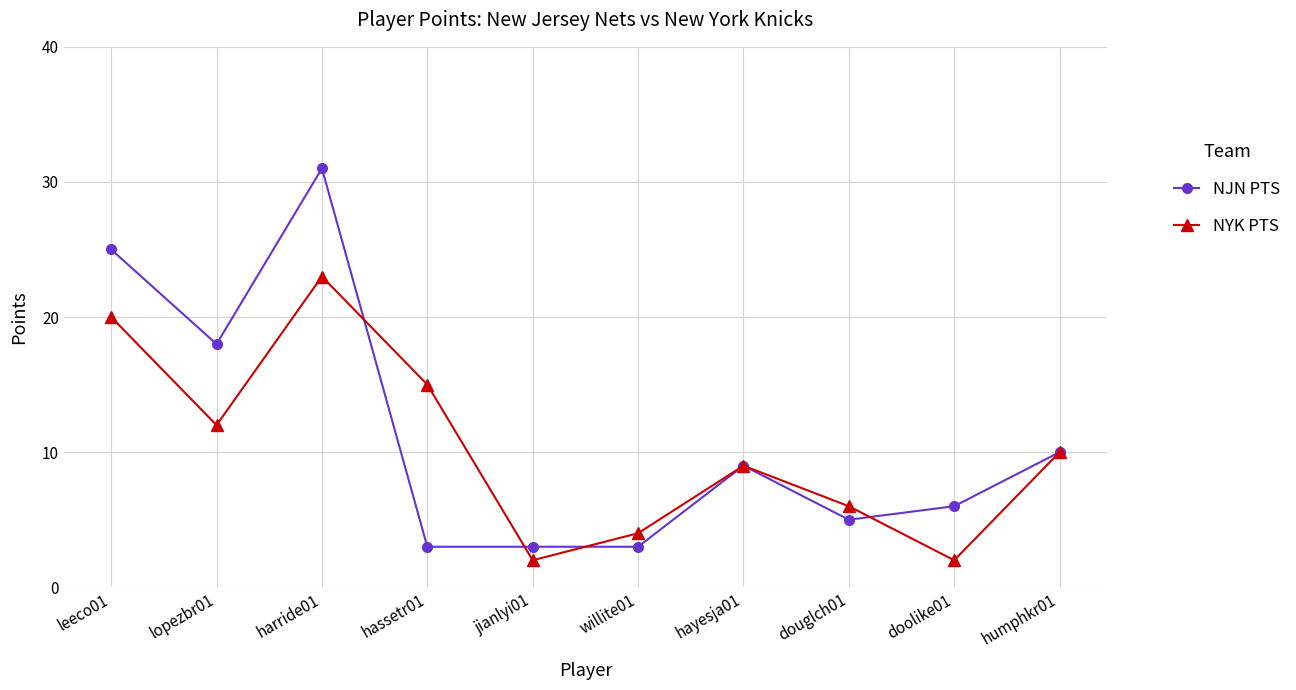

What is the difference between the highest and lowest values at doolike01?

4